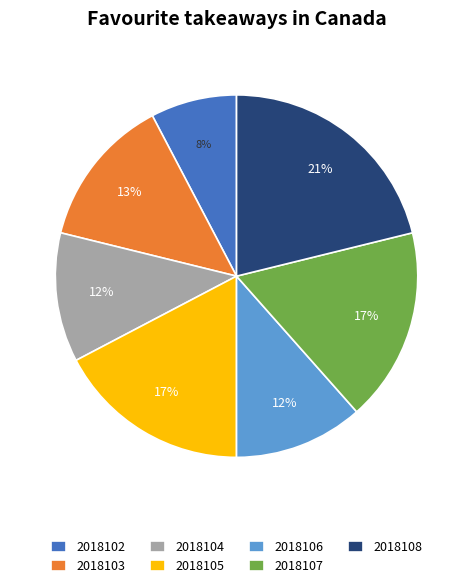

Approximately how many times larger is the value at 2018102 compared to 2018103?

0.6